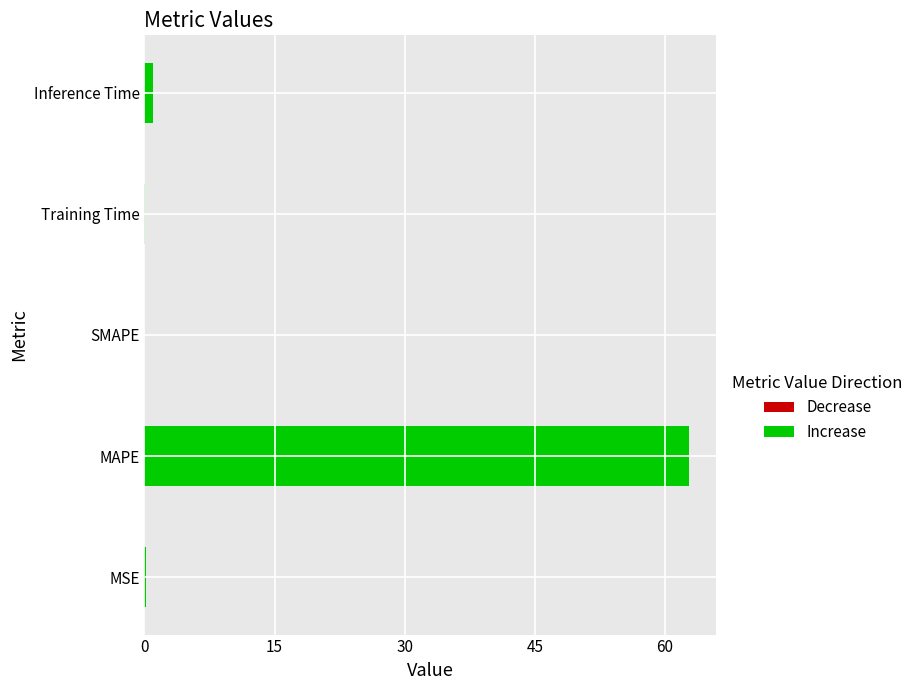

What is the greatest value displayed?

62.8